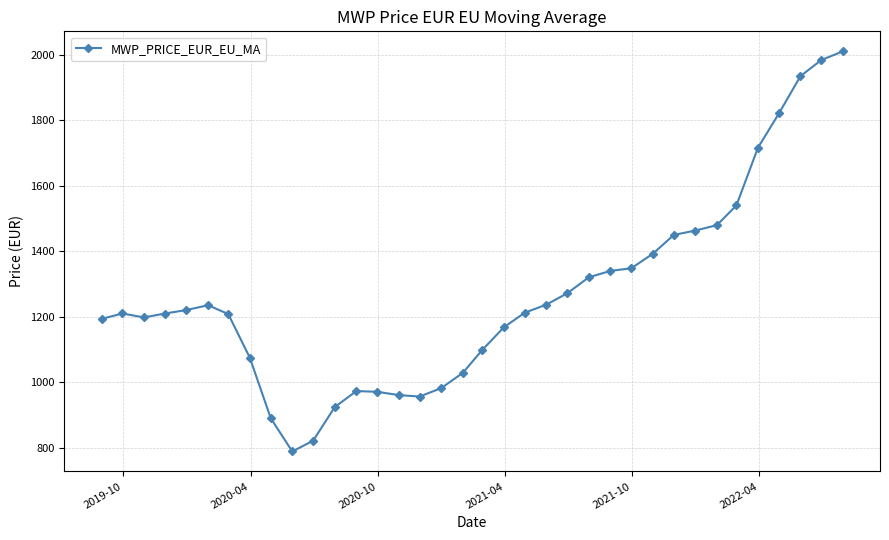

What is the greatest value displayed?

2011.0